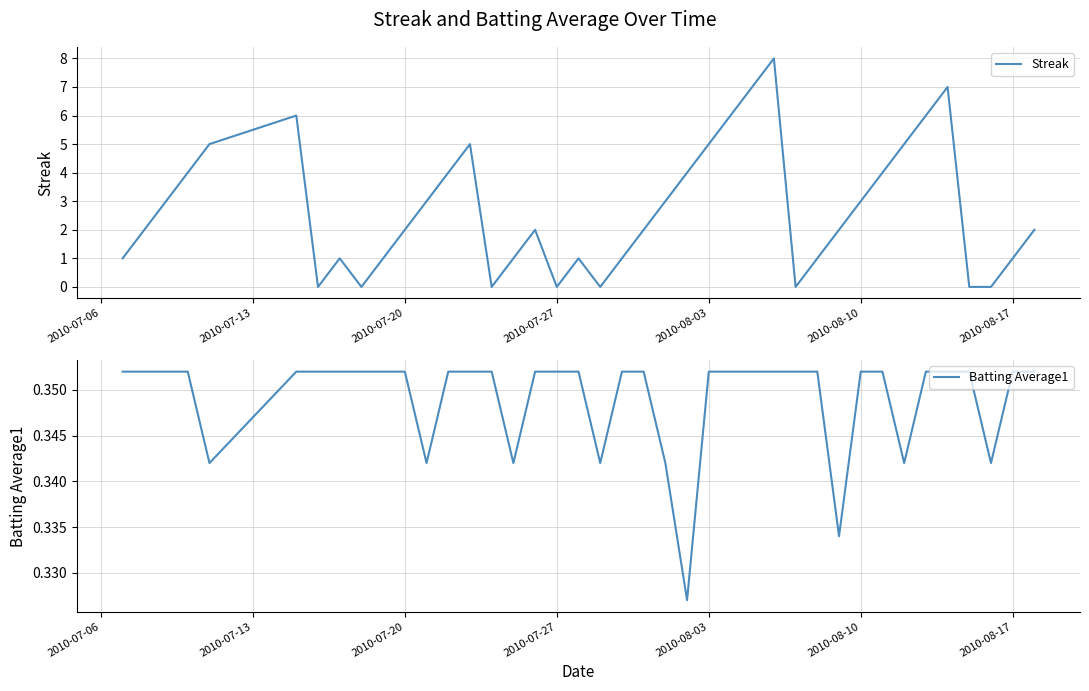

True or false: Batting Average1 and Streak intersect in this chart.

True